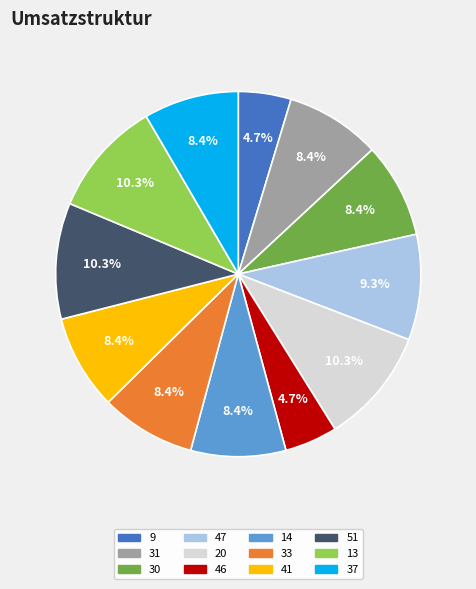

What is the total percentage of 14 and 9?

13.1%